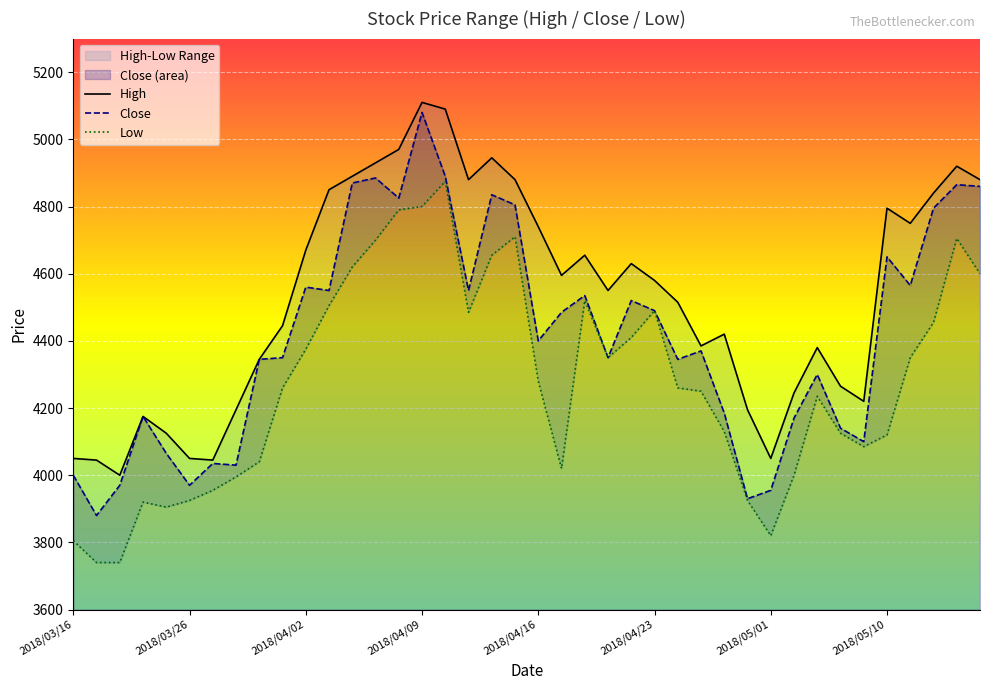

Which series has the widest spread of values?

Close